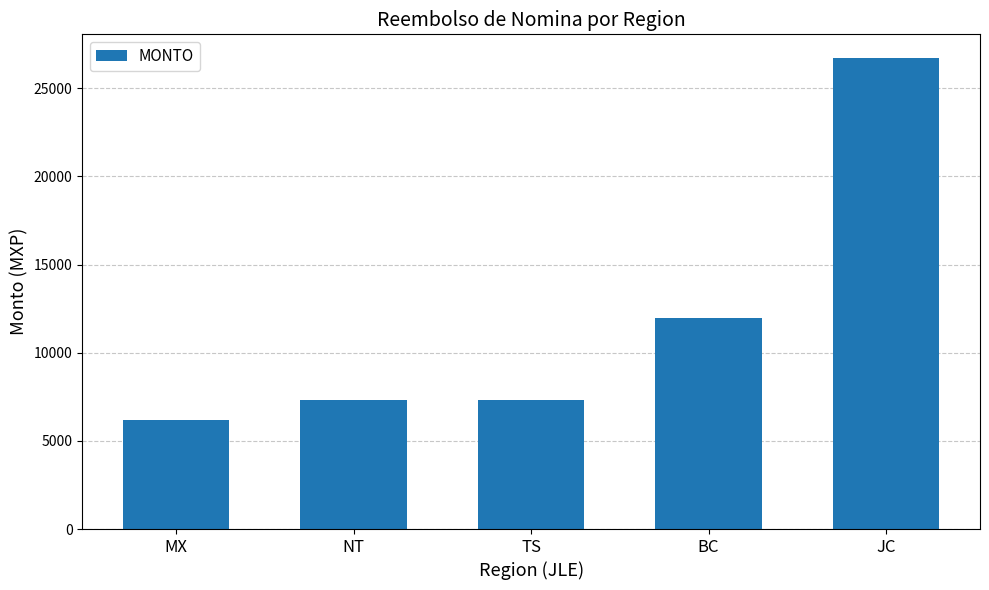

How many distinct data groups are displayed?

1